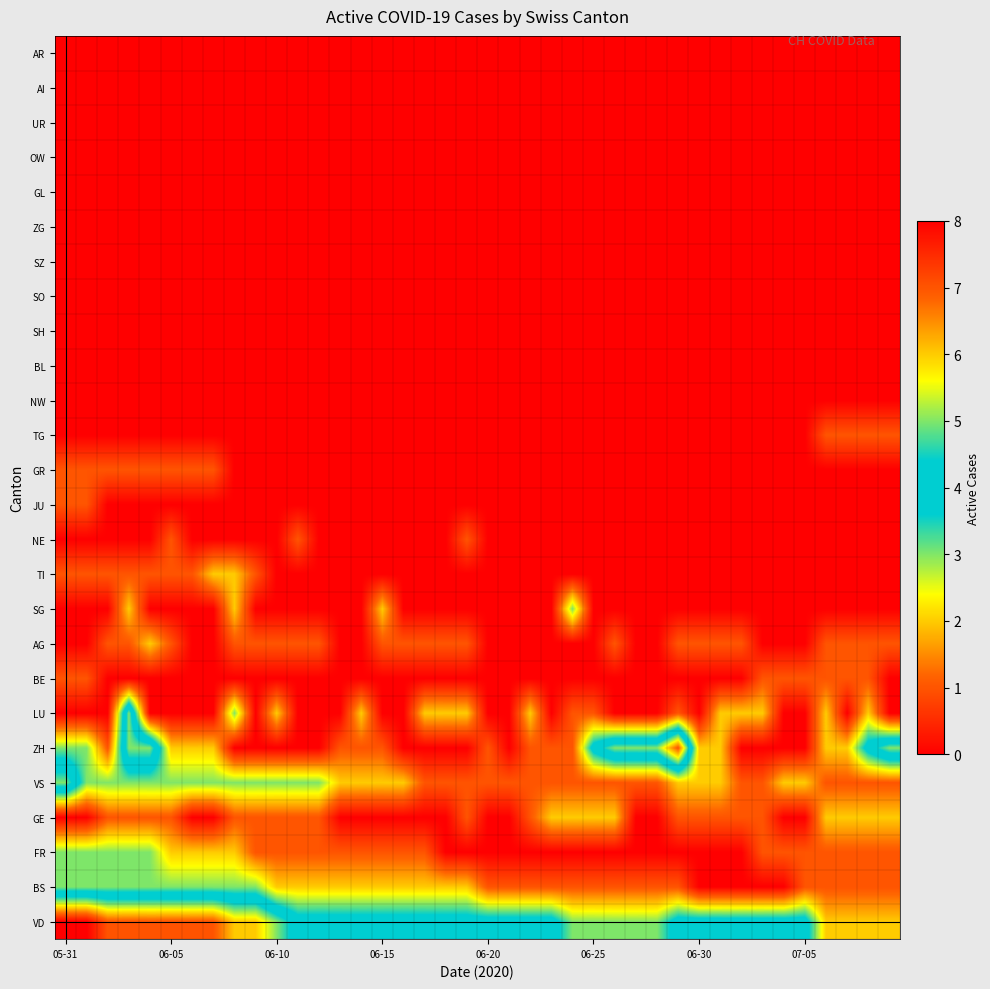

What is the greatest value displayed?

8